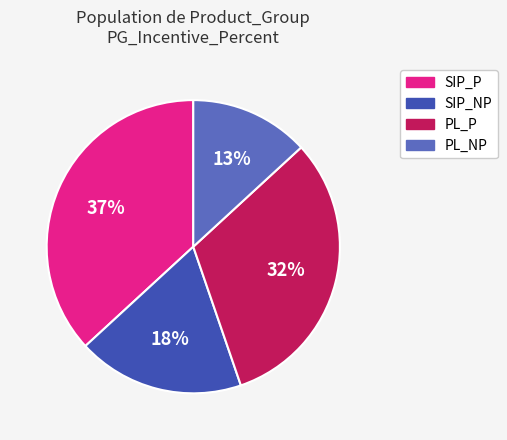

To the nearest percent, what is the difference between the PL_NP and SIP_P slice percentages?

24%